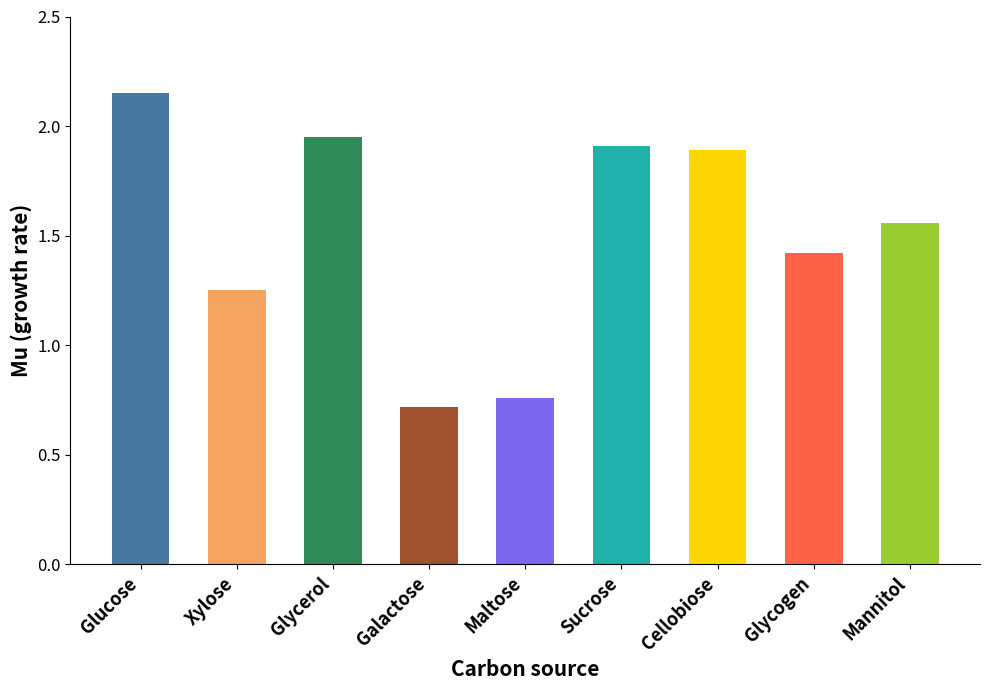

At which category does the chart reach its peak across all series?

Glucose